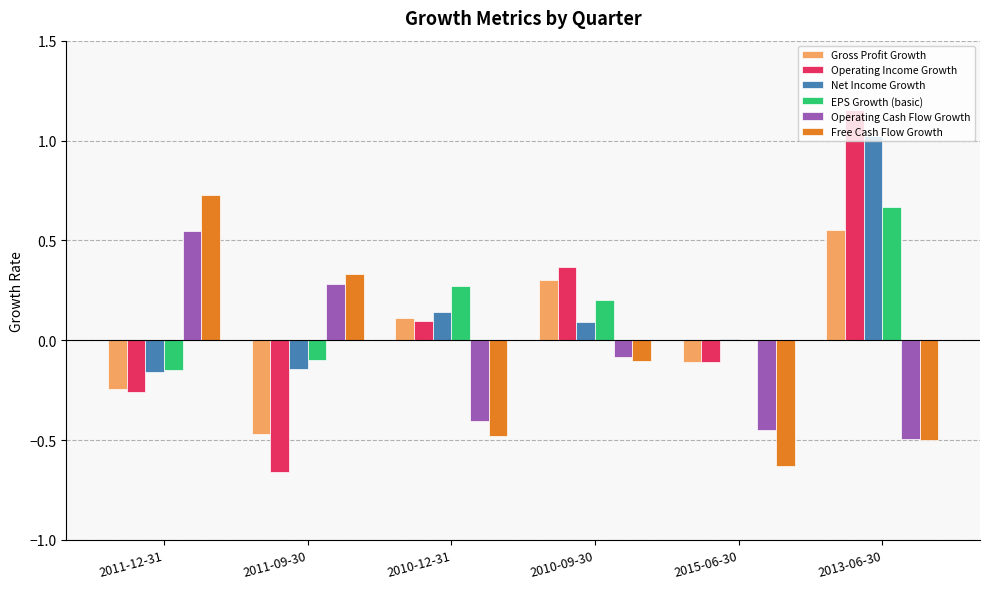

The Free Cash Flow Growth series shows 0.1 at 2011-09-30. True or false?

False